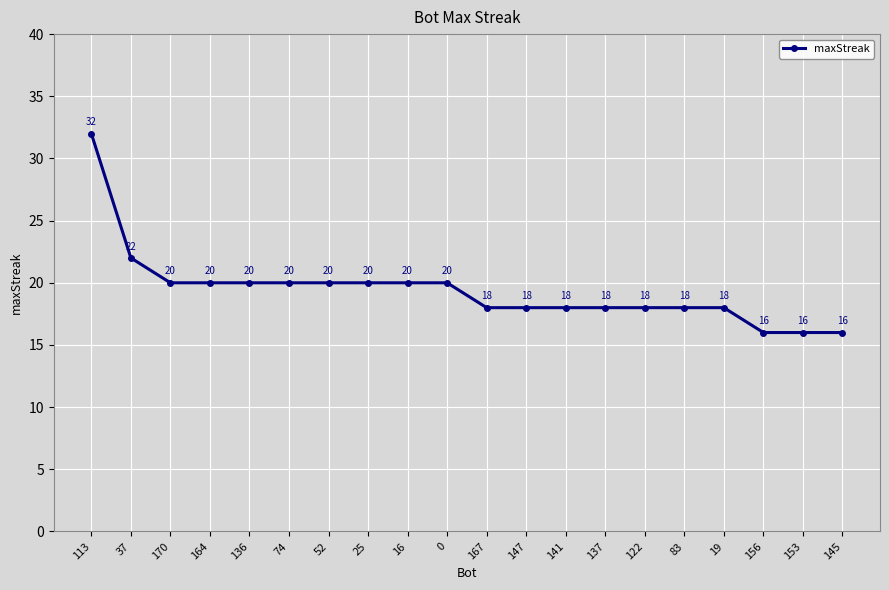

How many distinct data groups are displayed?

1